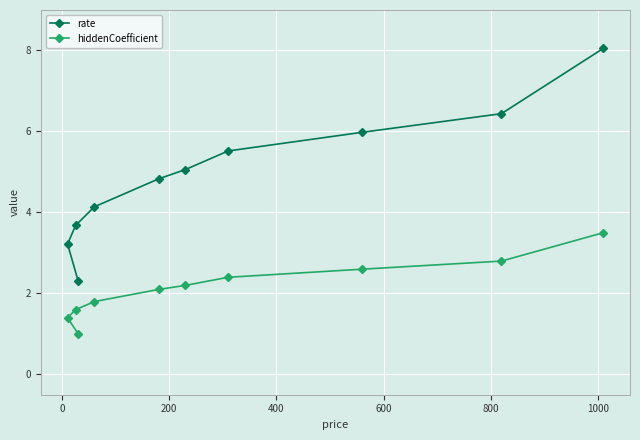

Which series has the largest total across all categories?

rate